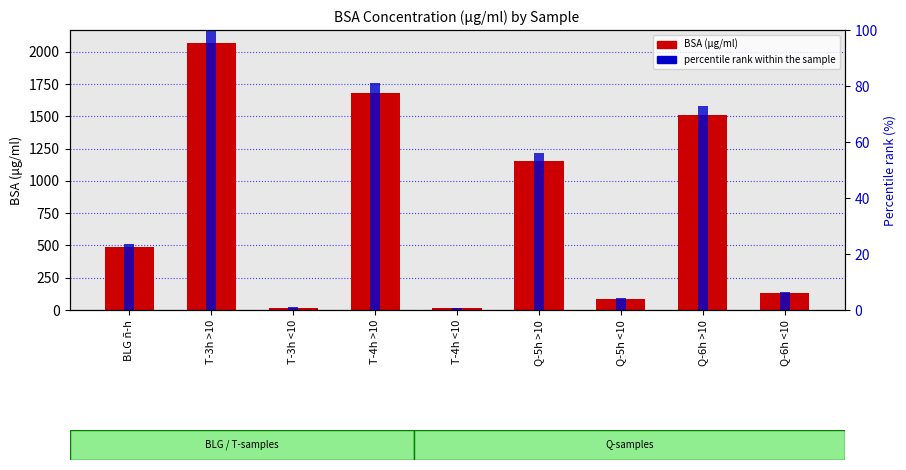

Reading left to right, extract all data points from this chart.

BSA (μg/ml): 483.9	2064.3	18.4	1676.1	12.9	1153.3	88.6	1507.0	130.1
percentile rank within the sample: 23.4	100.0	0.9	81.2	0.6	55.9	4.3	73.0	6.3